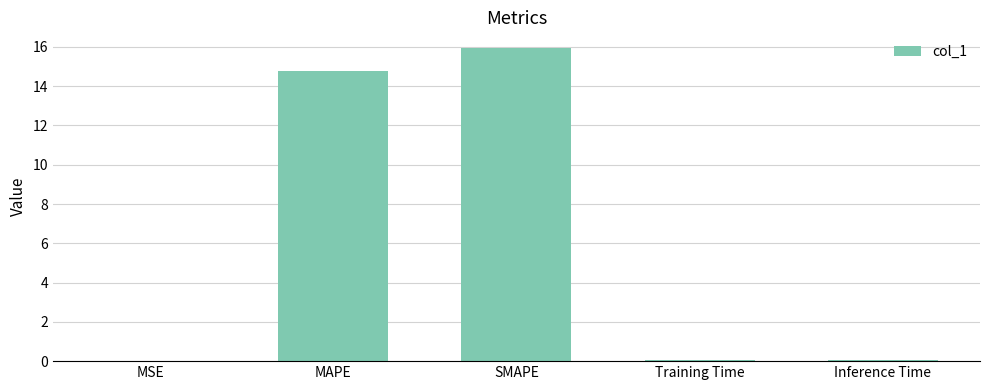

True or false: the data shows 0.0 at Inference Time.

True